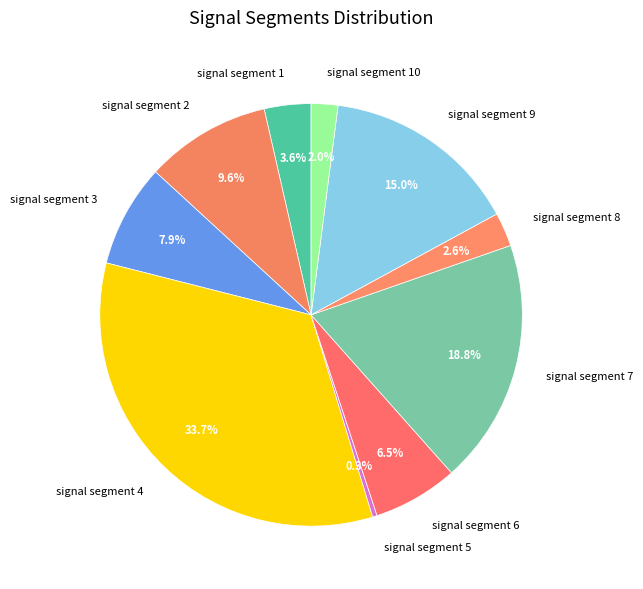

The signal segment 8 slice represents 3% of the pie. True or false?

True